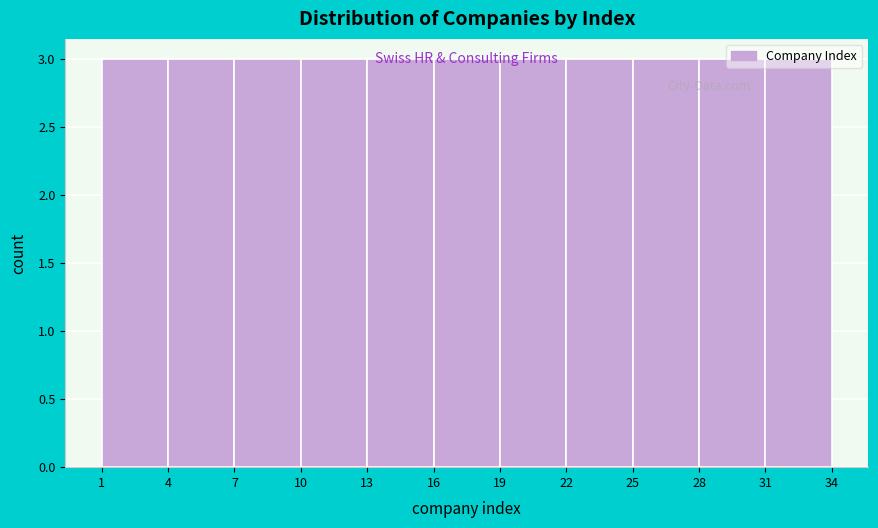

Reading left to right, list every bar in this chart as the range it spans on the x-axis followed by its height. The values are not printed on the chart, so give them approximately, as read against the axis.

1 to 4: 3
4 to 7: 3
7 to 10: 3
10 to 13: 3
13 to 16: 3
16 to 19: 3
19 to 22: 3
22 to 25: 3
25 to 28: 3
28 to 31: 3
31 to 34: 3